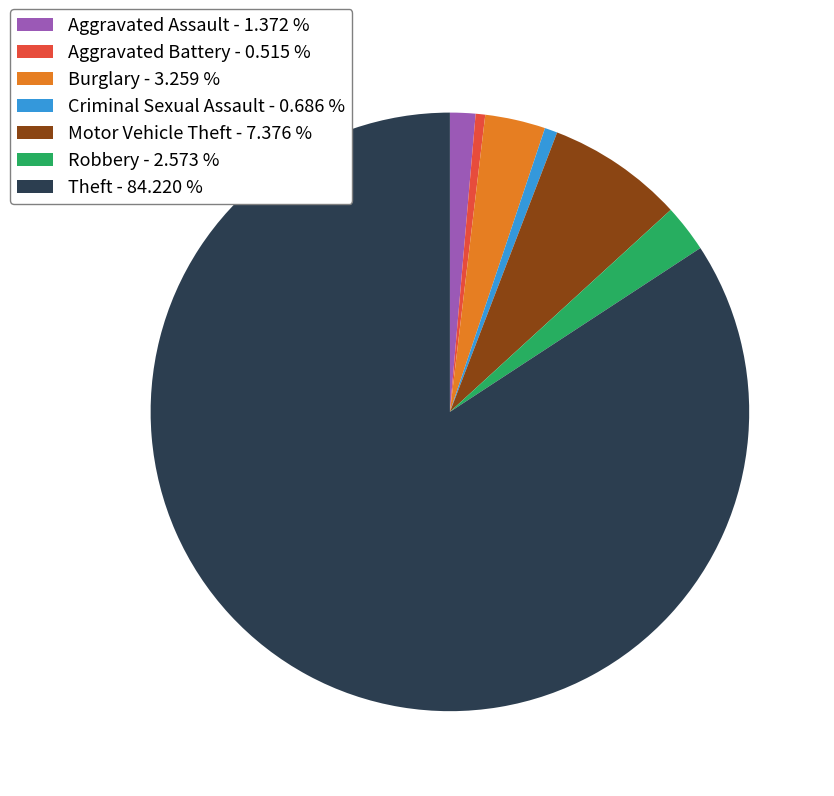

Combined, do Motor Vehicle Theft - 7.376 % and Theft - 84.220 % account for over 50%?

Yes